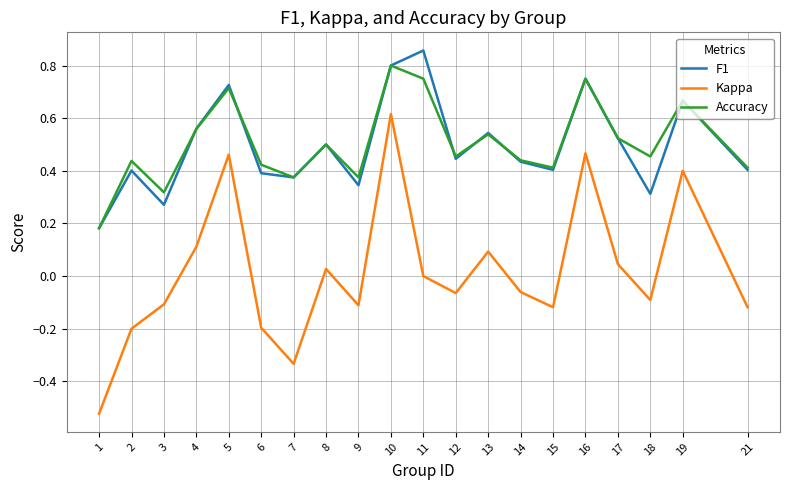

Does the chart display data point markers on the line(s)?

No